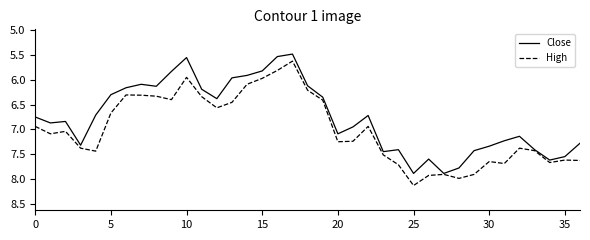

What is the sum of all High values?

258.9